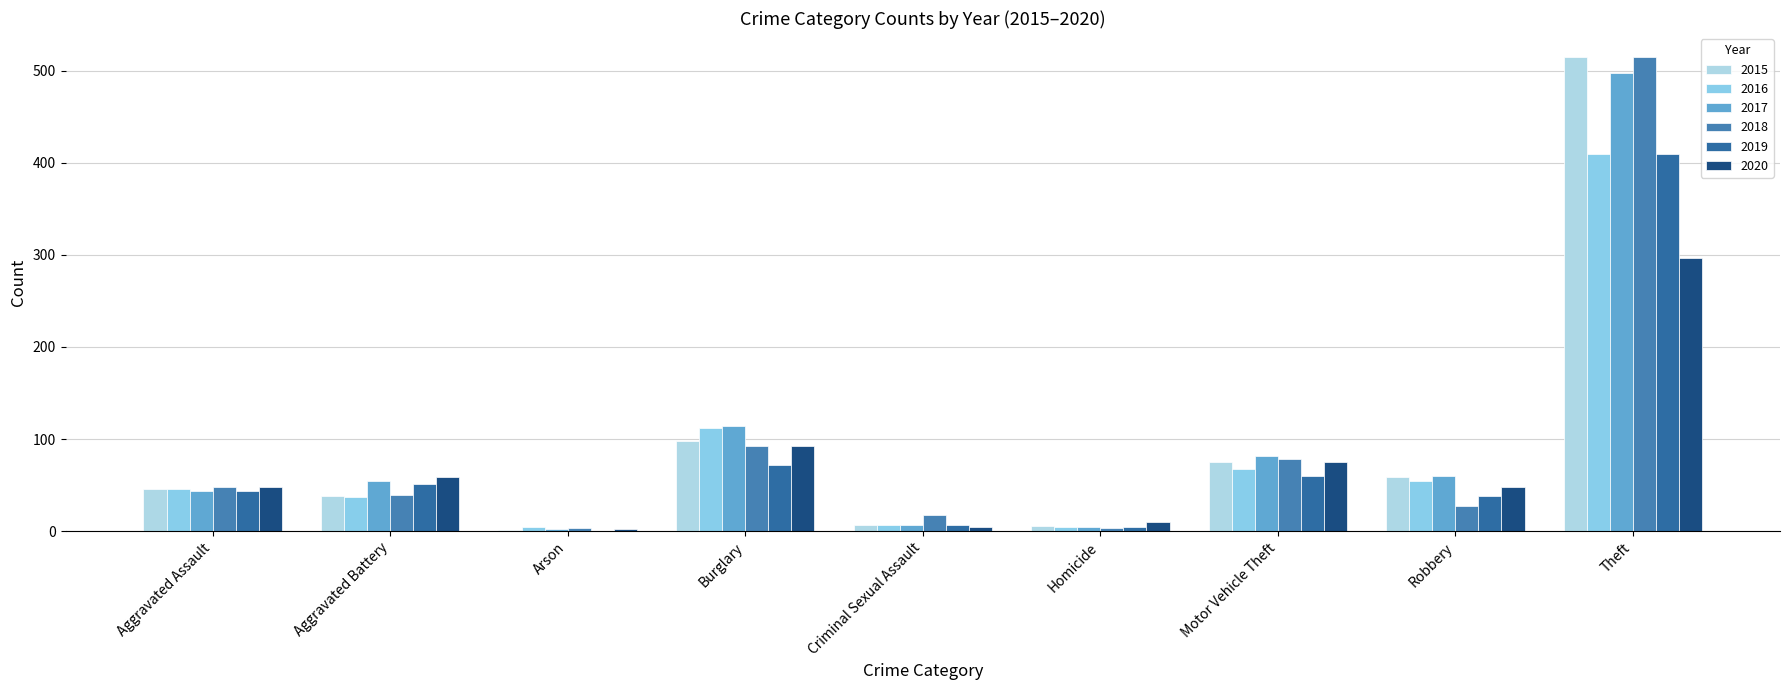

How many groups of bars are there?

9